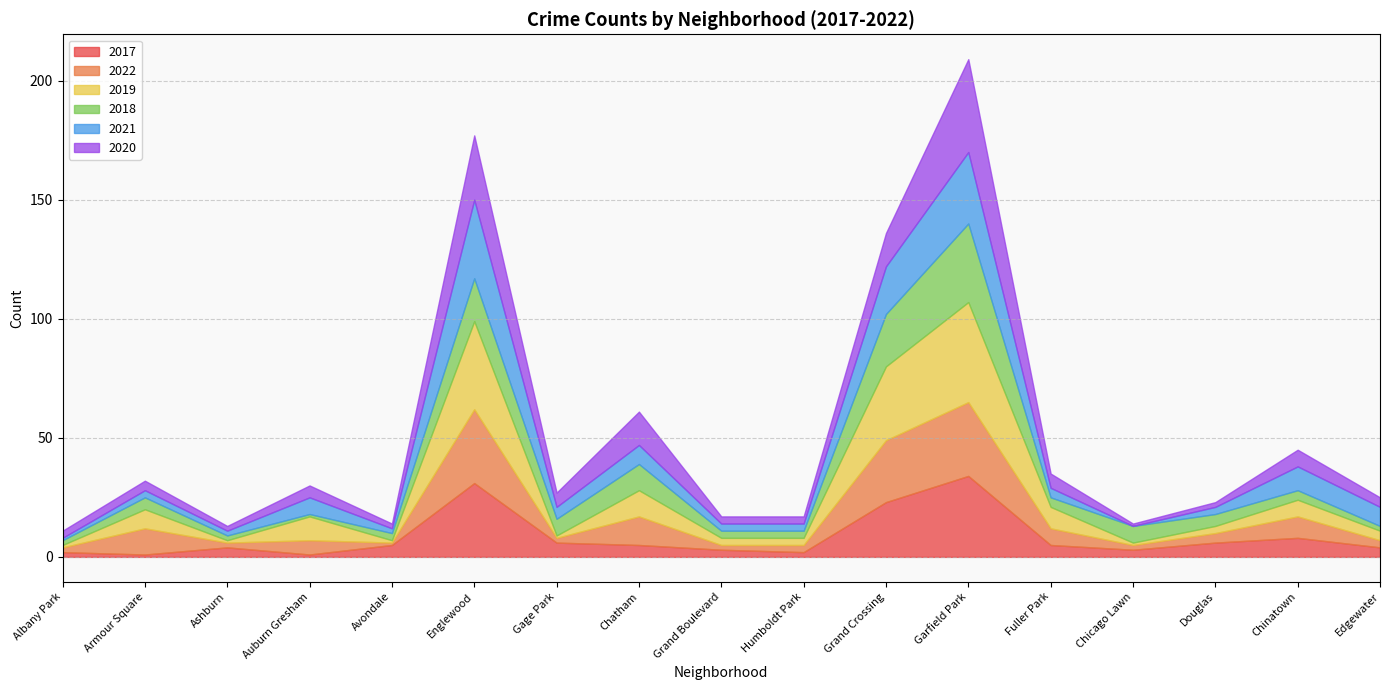

Reading left to right, transcribe all the data shown in this chart.

2017: 2	1	4	1	5	31	6	5	3	2	23	34	5	3	6	8	4
2022: 2	11	2	6	1	31	2	12	2	3	26	31	7	2	4	9	3
2019: 1	8	1	10	1	37	1	11	3	3	31	42	9	1	3	7	4
2018: 2	5	2	1	3	18	7	11	3	3	22	33	4	7	5	4	2
2021: 1	3	2	7	2	33	5	8	3	3	20	30	4	0	3	10	8
2020: 3	4	2	5	2	27	6	14	3	3	14	39	6	1	2	7	4